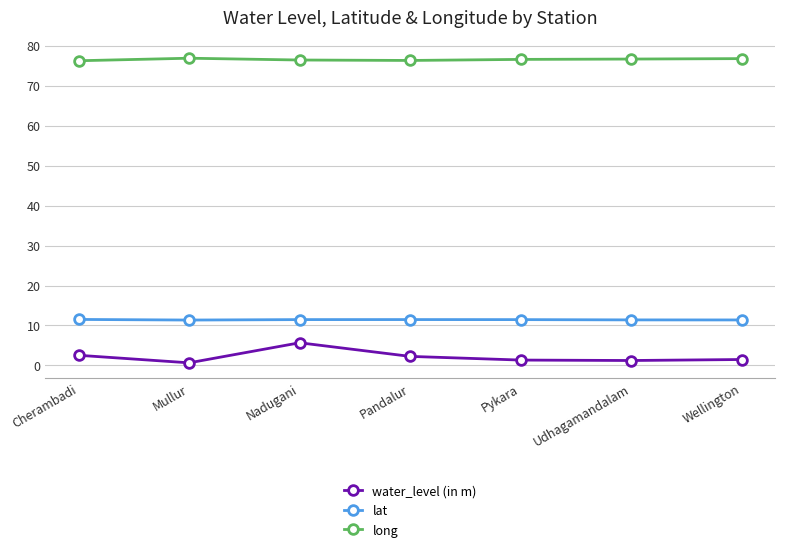

At which label does water_level (in m) reach its peak?

Nadugani